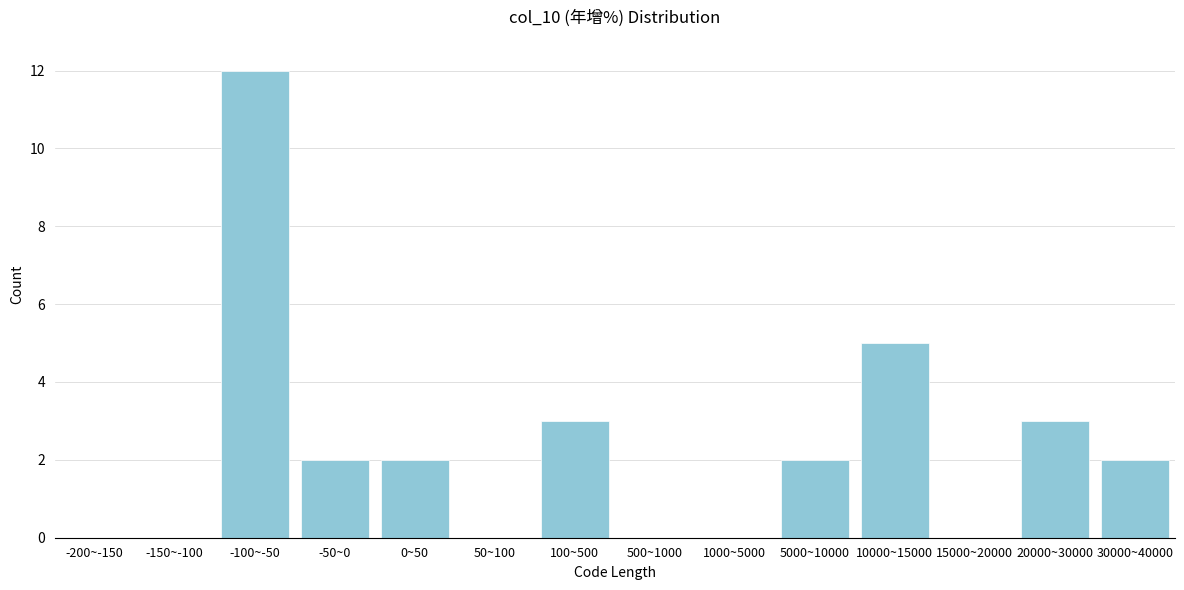

Reading left to right, extract all data points from this chart.

-200~-150=0	-150~-100=0	-100~-50=12	-50~0=2	0~50=2	50~100=0	100~500=3	500~1000=0	1000~5000=0	5000~10000=2	10000~15000=5	15000~20000=0	20000~30000=3	30000~40000=2